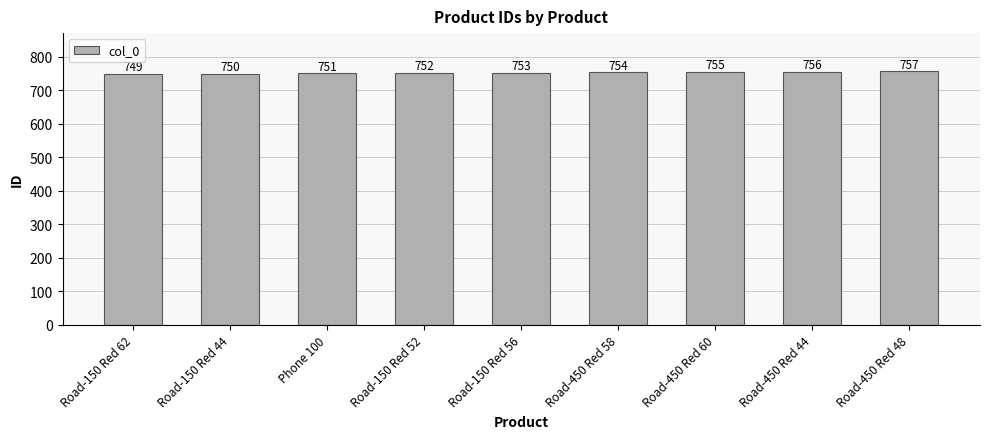

At which label is the value closest to 753?

Road-150 Red 56